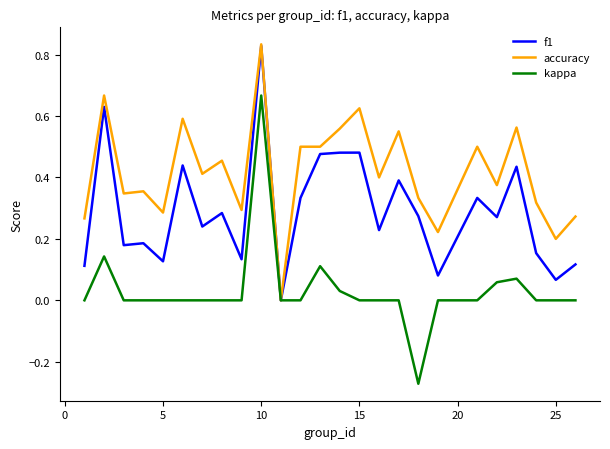

Is this an area chart (filled region under the line)?

No